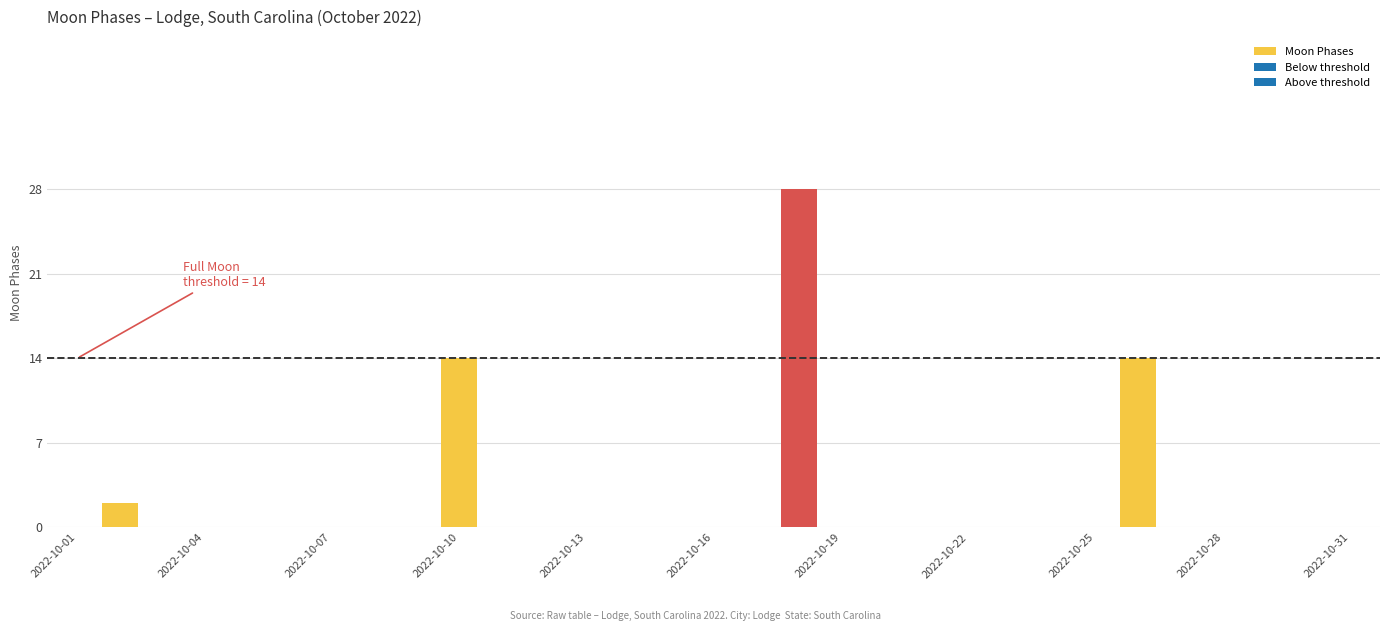

What is the greatest value displayed?

28